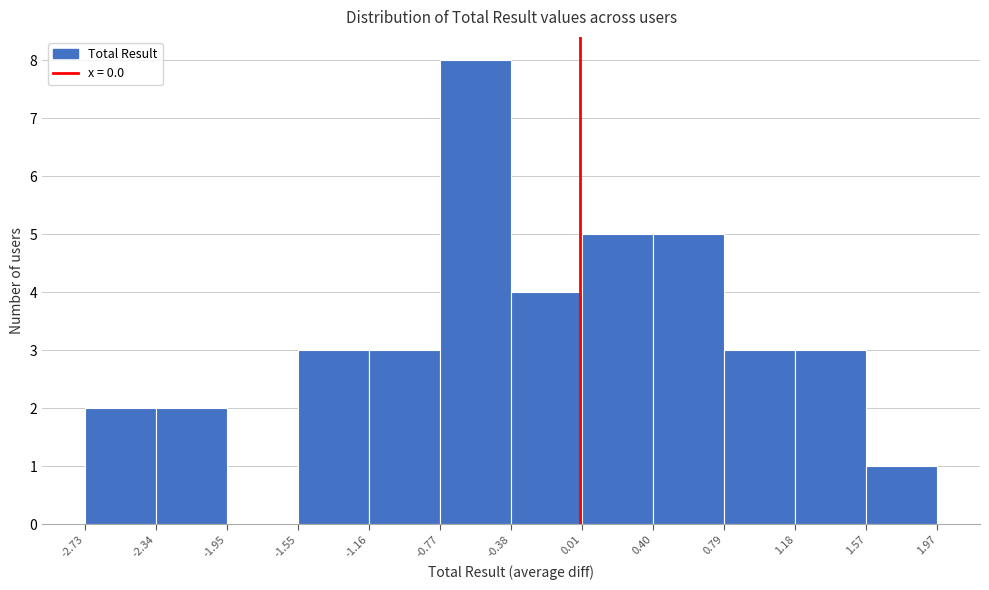

What is the height of the bar covering 0.79 to 1.18 on the x-axis? The values are not printed on the chart, so give them approximately, as read against the axis.

3